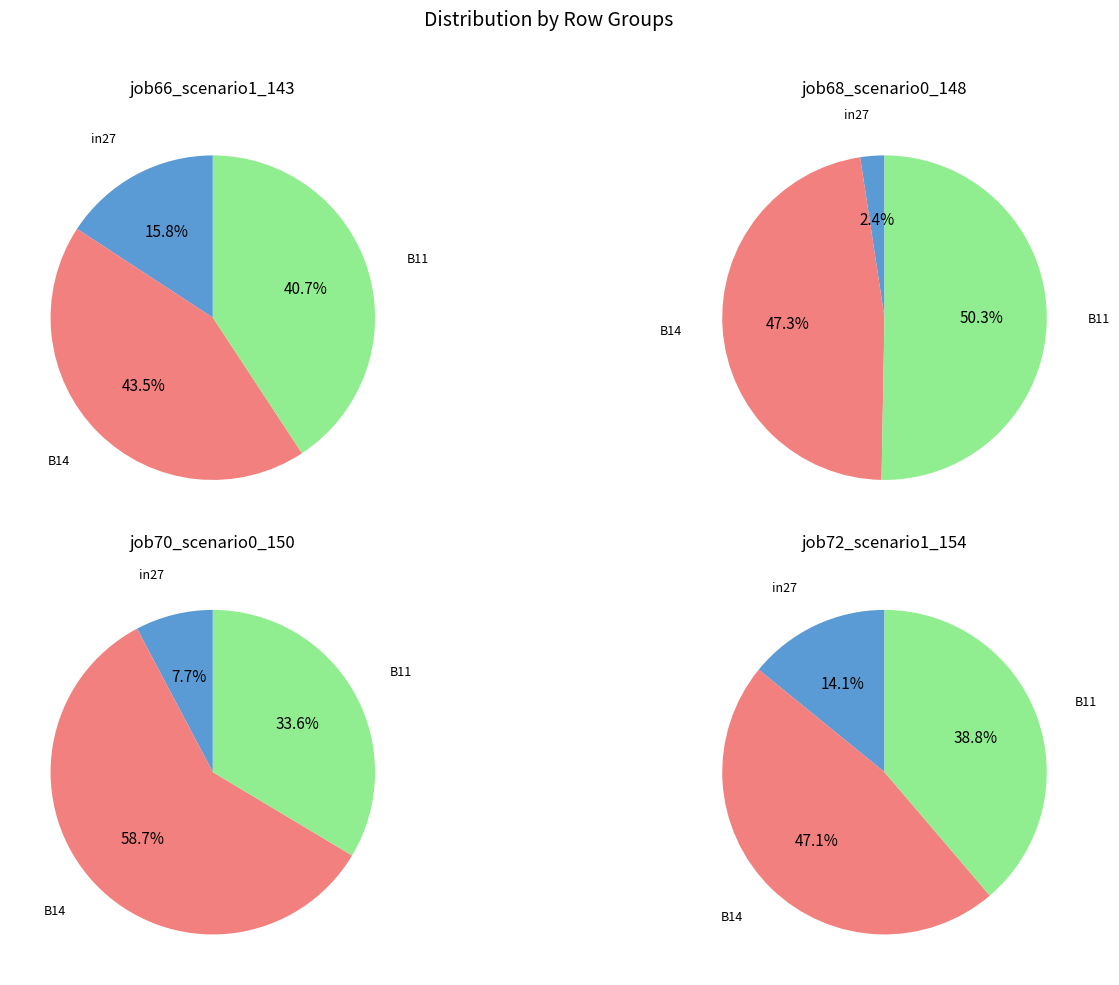

The B14 slice represents 43% of the pie. True or false?

True